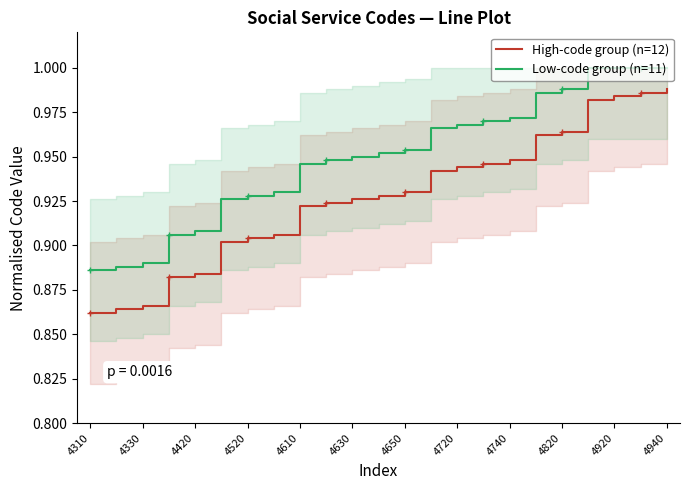

True or false: High-code group (n=12) and Low-code group (n=11) intersect in this chart.

False